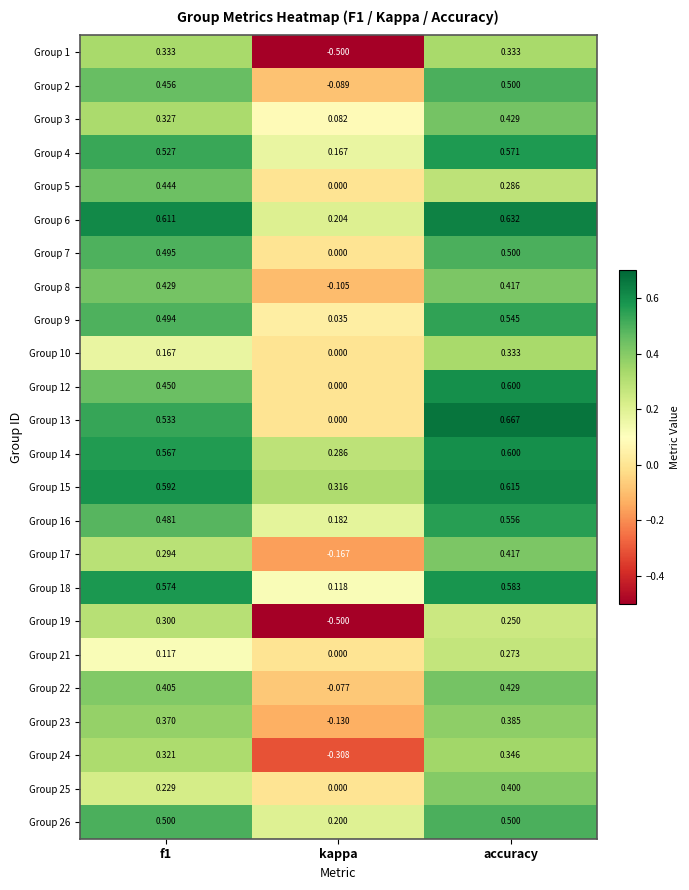

Which series has the largest range (max minus min)?

Group 1